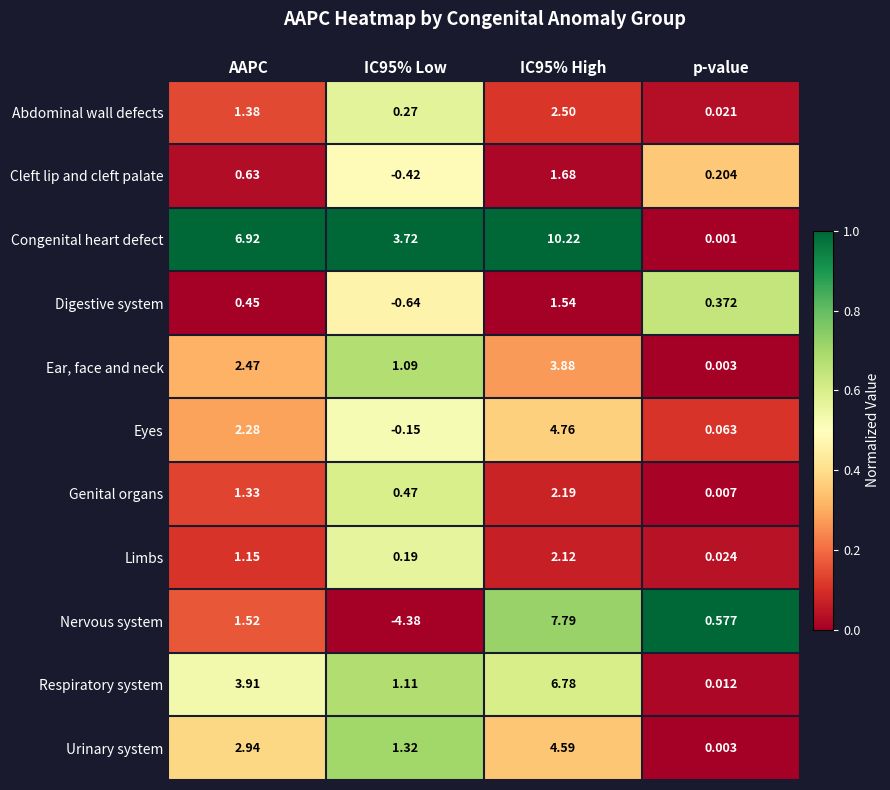

Which series has the largest total across all categories?

Congenital heart defect